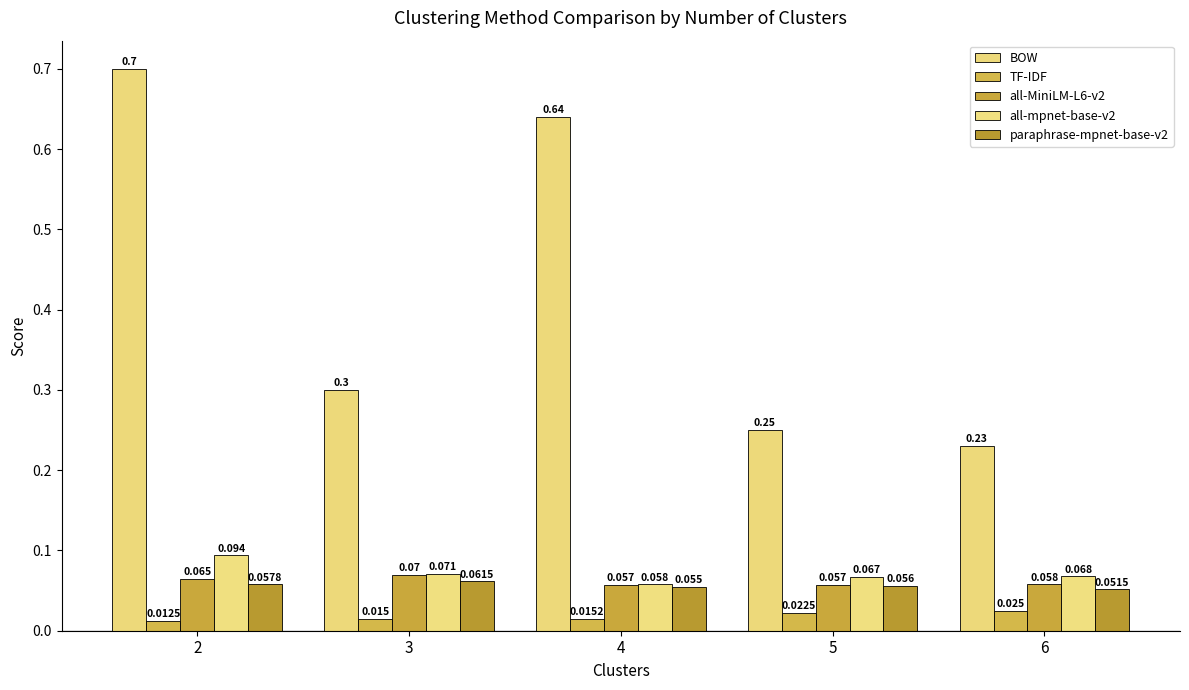

Is it true that all-MiniLM-L6-v2 equals 0.1 at 5?

True